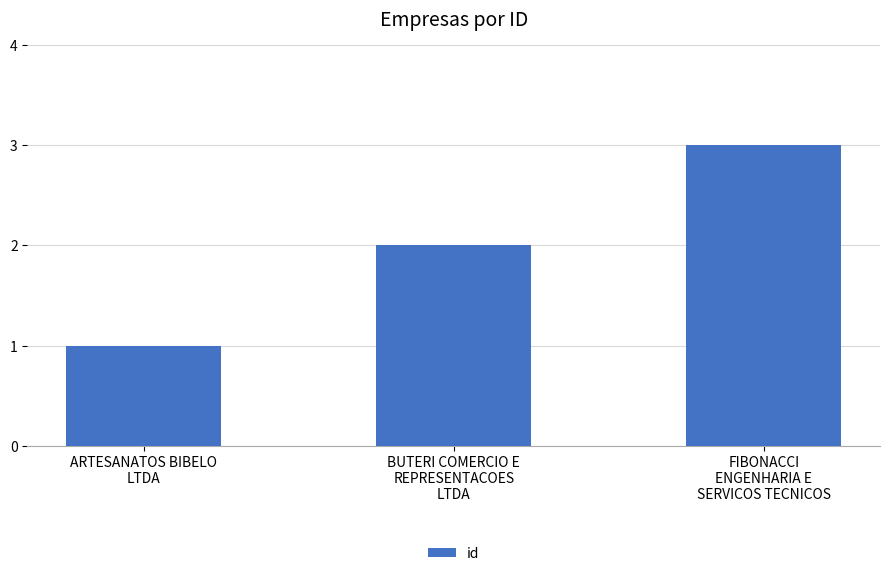

The value at FIBONACCI
ENGENHARIA E
SERVICOS TECNICOS is 3. True or false?

True